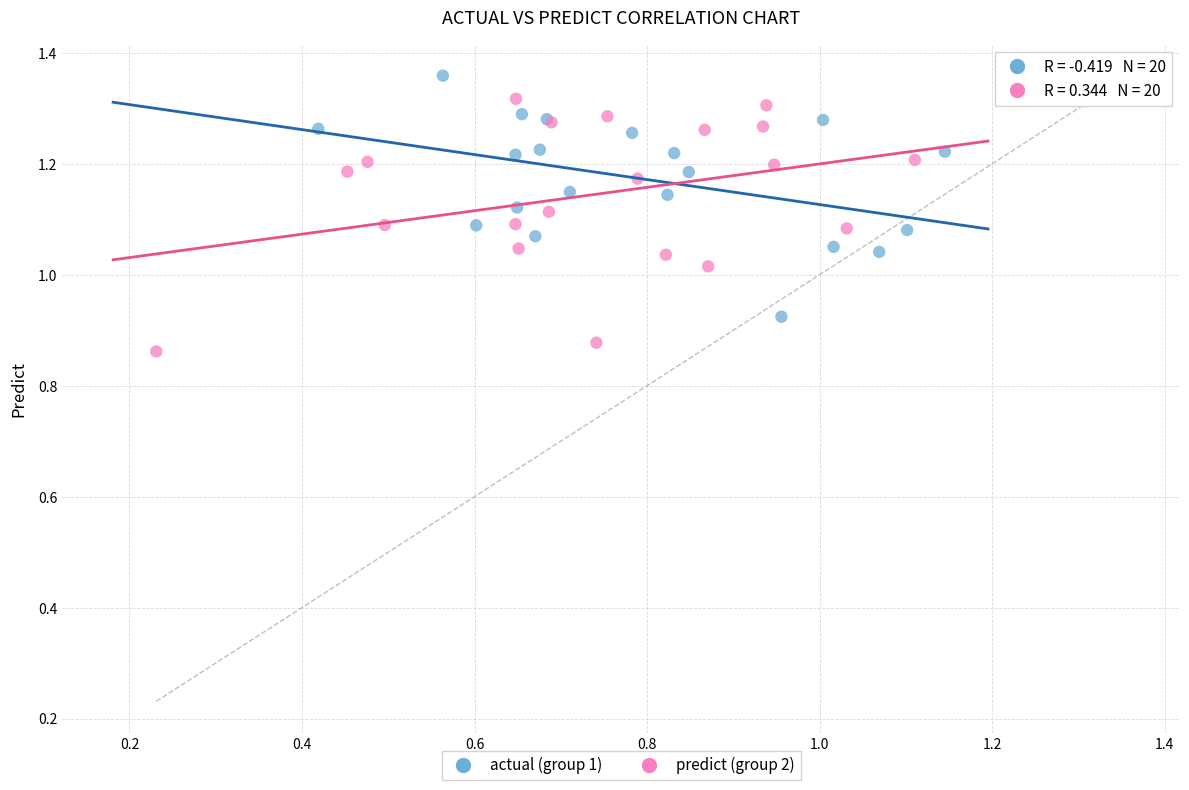

Which series has the largest Y range (max minus min)?

predict (group 2)